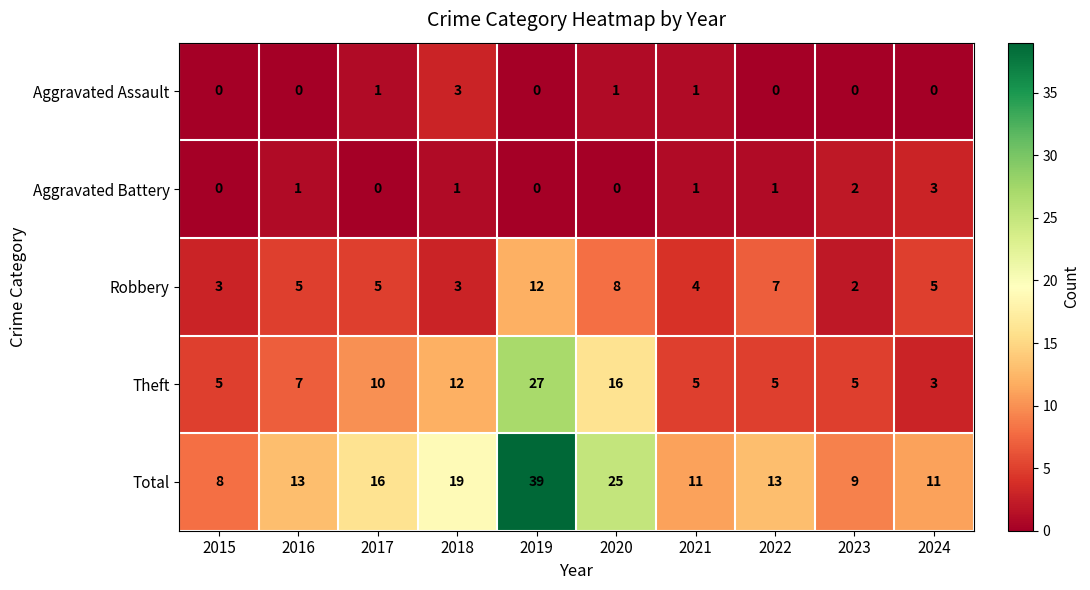

Which series changed the most between 2018 and 2021?

Total